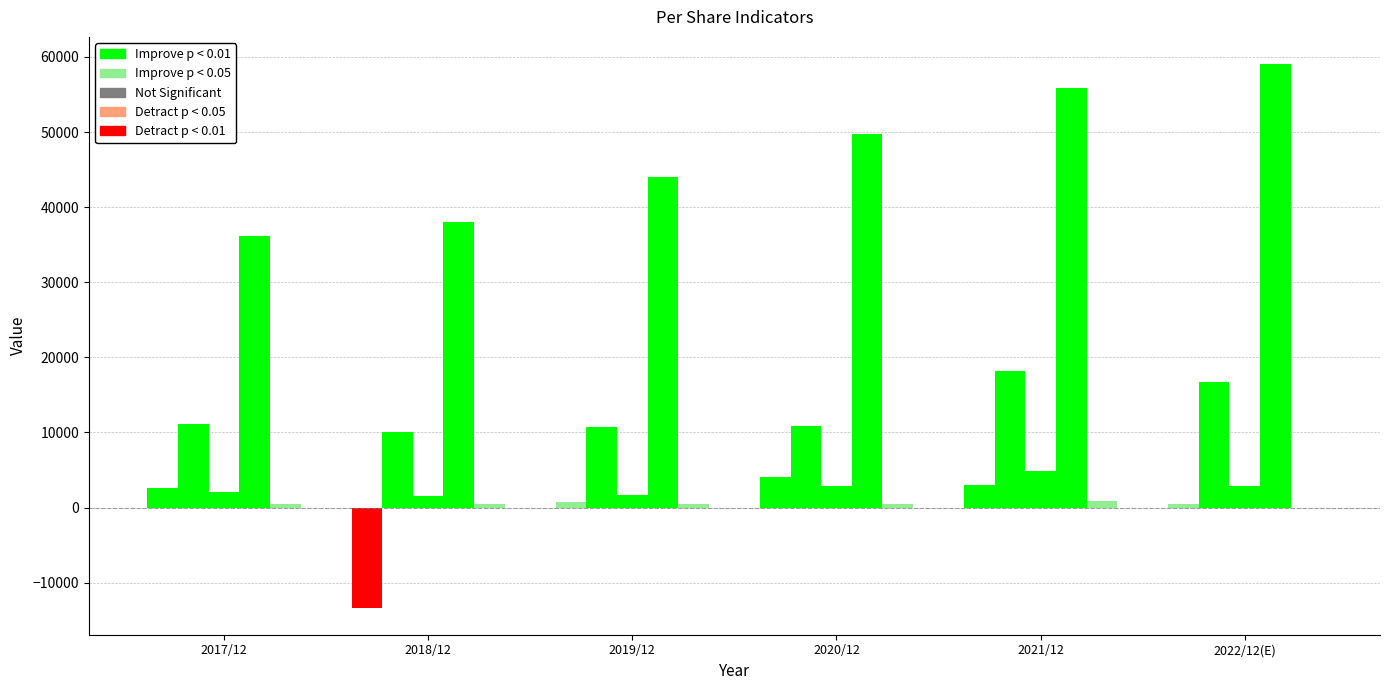

What is the spread (max minus min) of values at 2022/12(E)?

59055